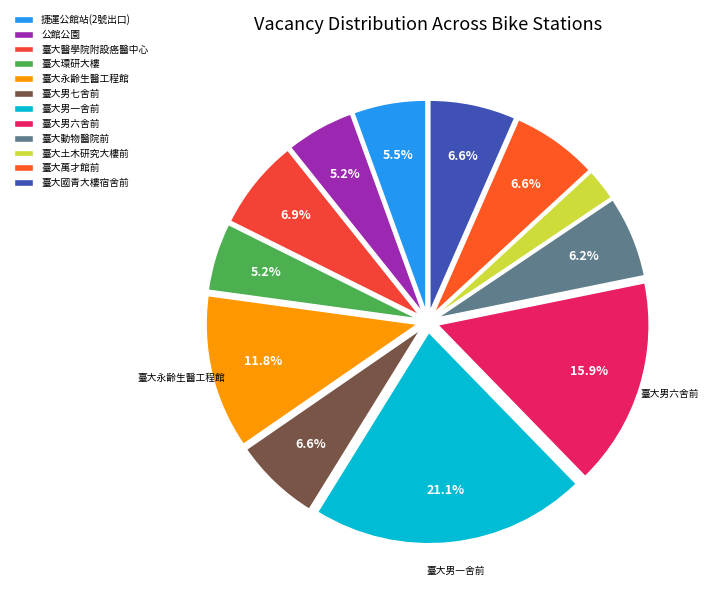

To the nearest percent, what is the average slice percentage?

8%